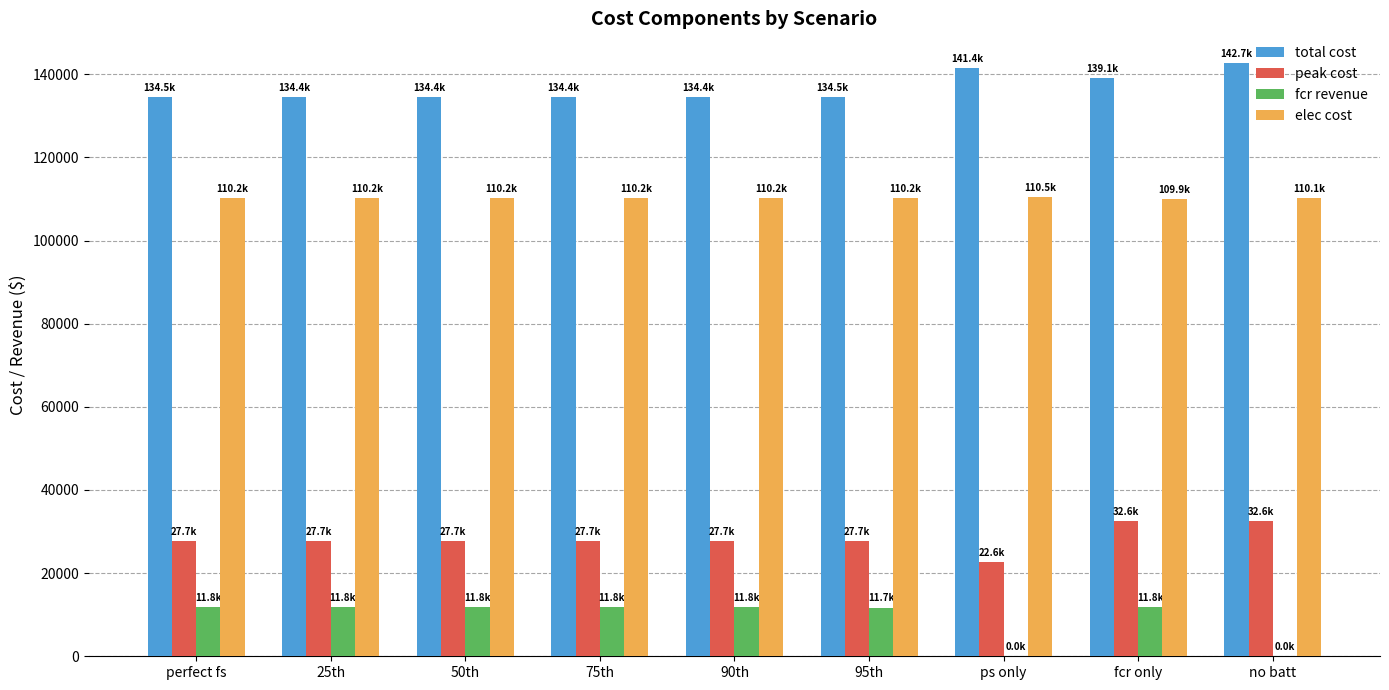

The value of total cost at 90th is 193163.6. True or false?

False